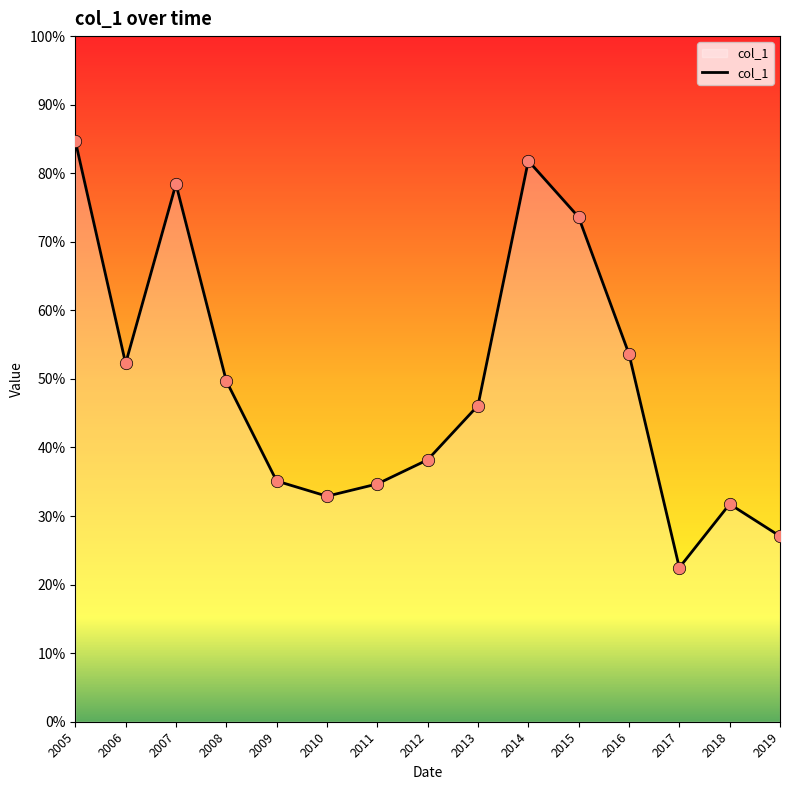

What is the change in value from 2005 to 2017?

-0.6